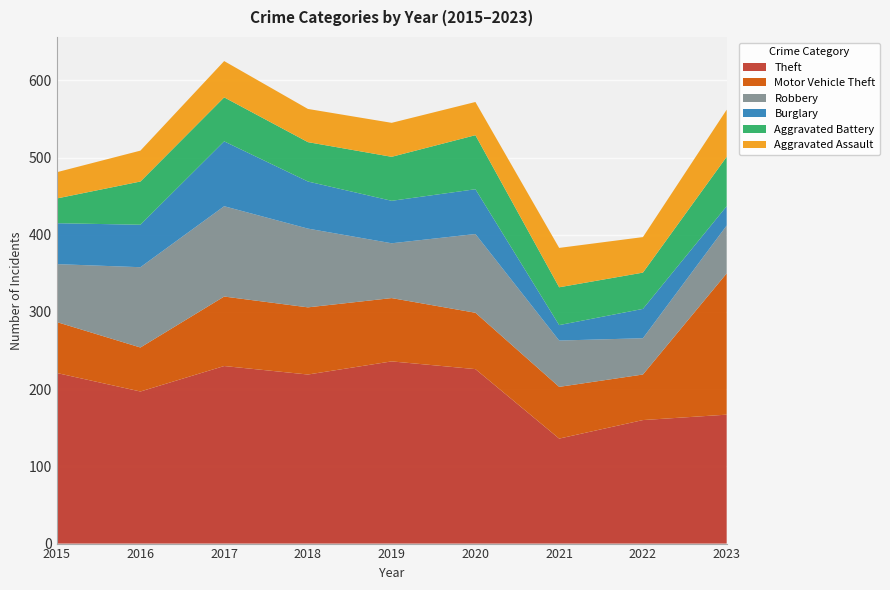

Reading left to right, list all the values displayed in this chart.

Theft: 221	197	230	219	236	226	136	160	167
Motor Vehicle Theft: 66	57	90	87	82	73	67	59	183
Robbery: 75	104	117	102	71	102	60	47	62
Burglary: 53	55	84	61	55	58	20	38	25
Aggravated Battery: 32	56	57	51	57	70	49	47	64
Aggravated Assault: 34	40	47	43	44	43	51	46	61